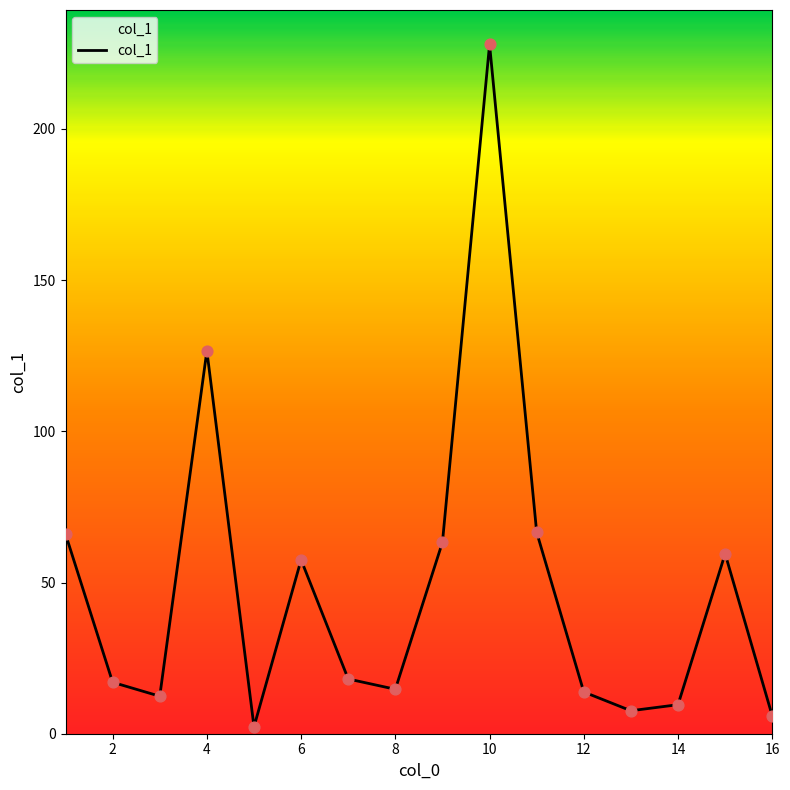

What is the greatest value displayed?

227.9